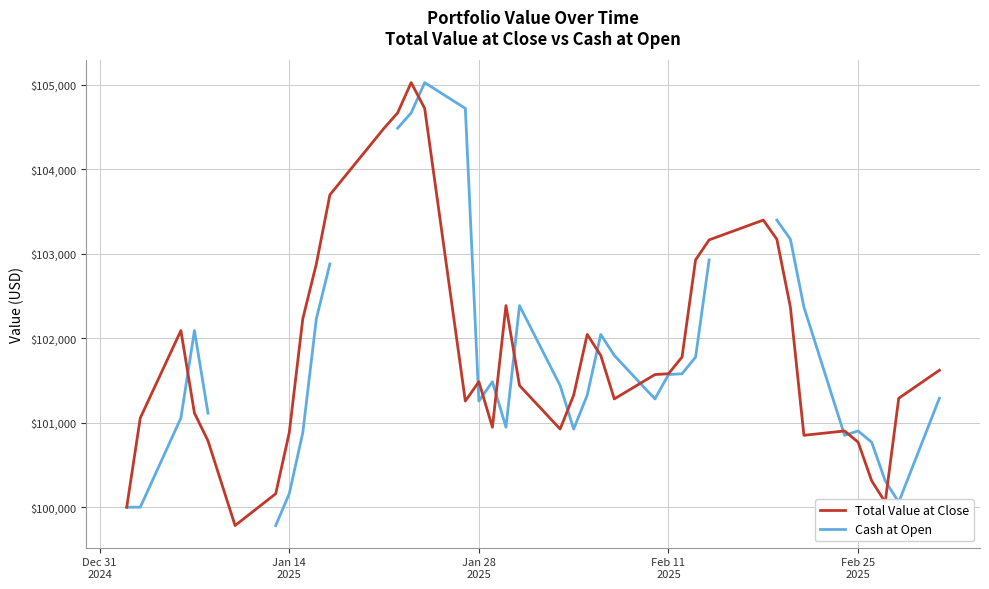

What is the highest value of the Total Value at Close series?

105027.2